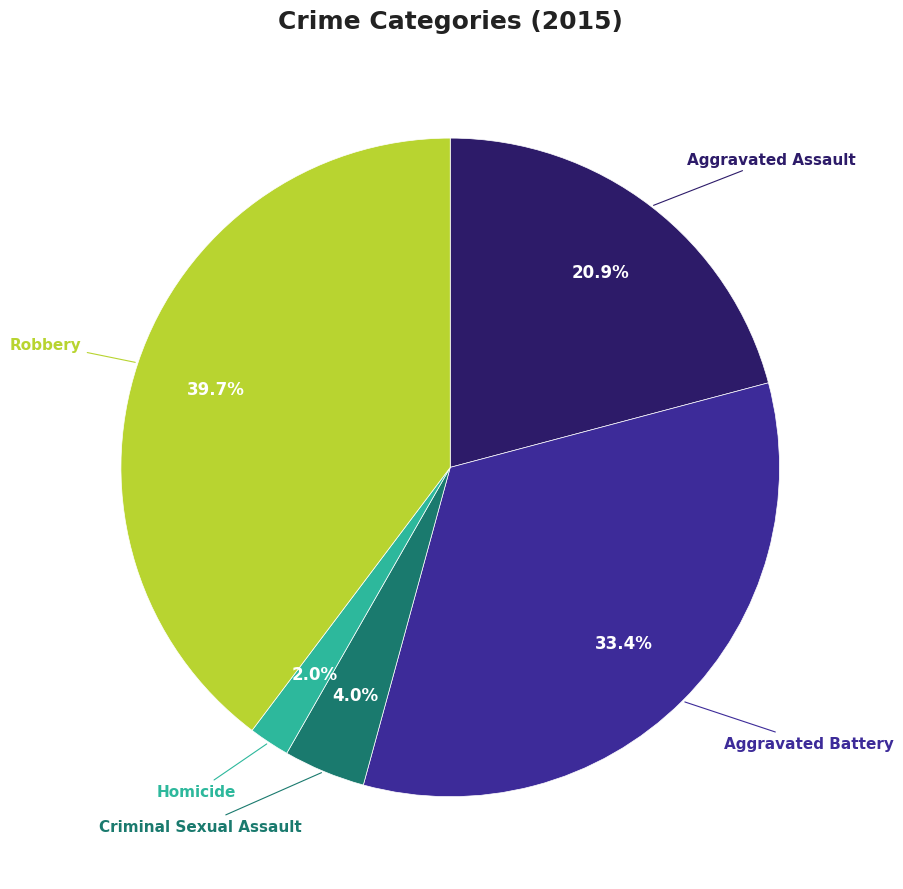

Is there a majority slice in this chart?

No